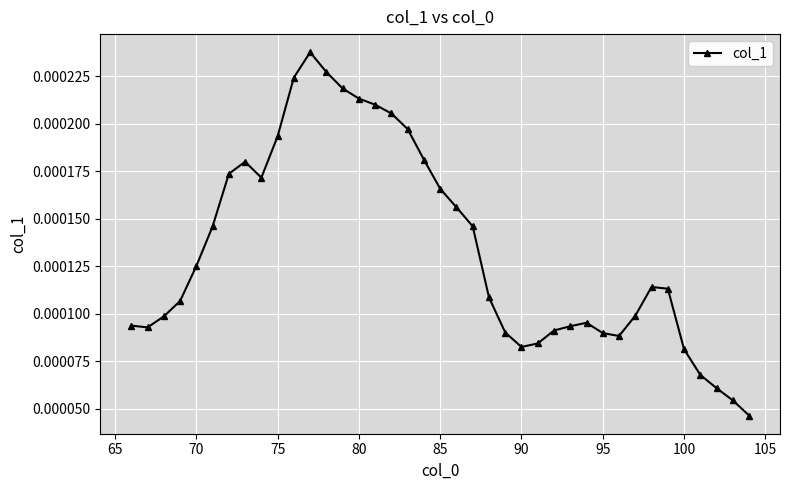

True or false: the data has more than 2 interior local peaks.

True